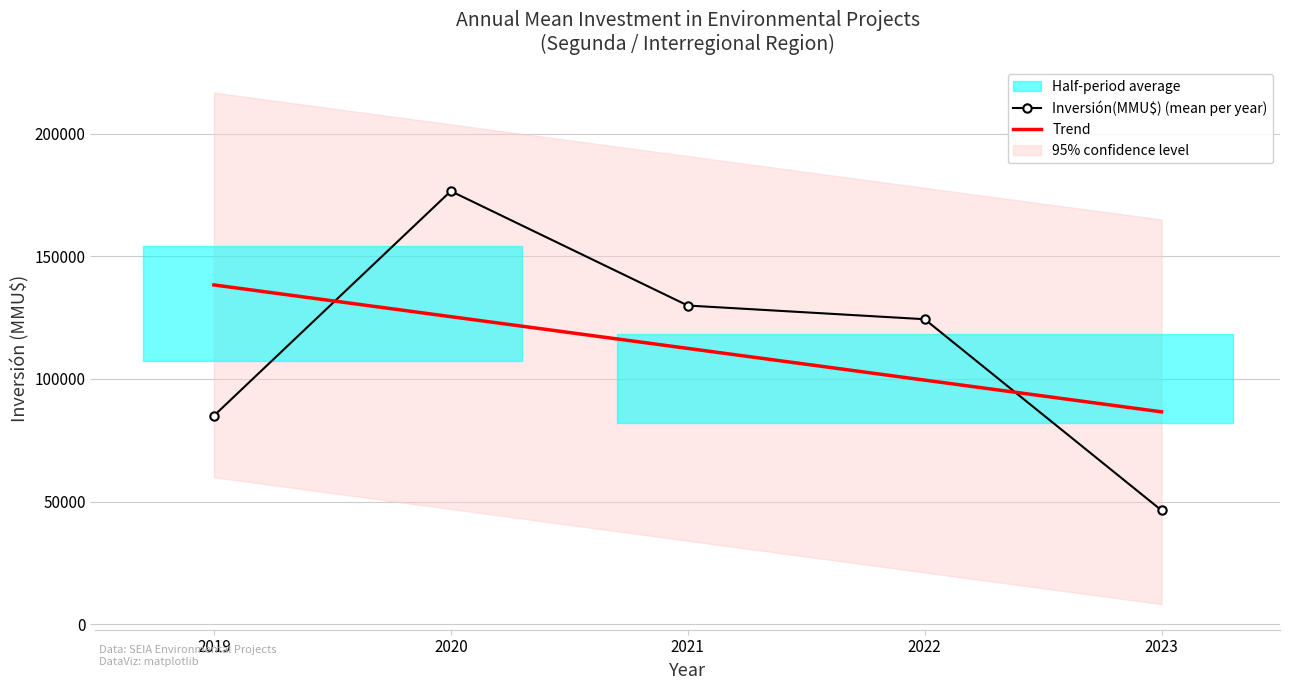

What is the difference between the highest and lowest values at 2023?

40195.9